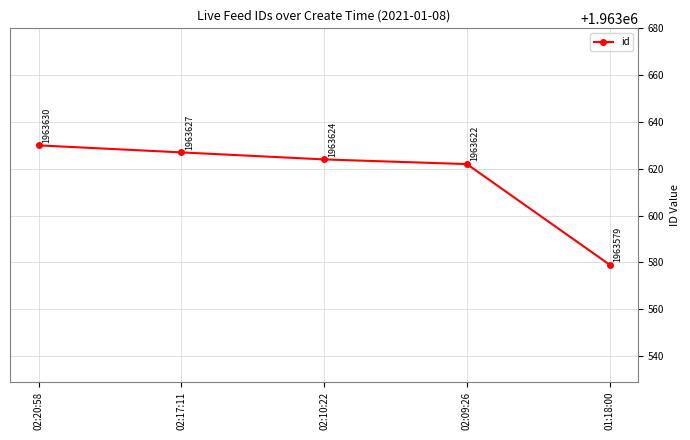

Does the chart display data point markers on the line(s)?

Yes